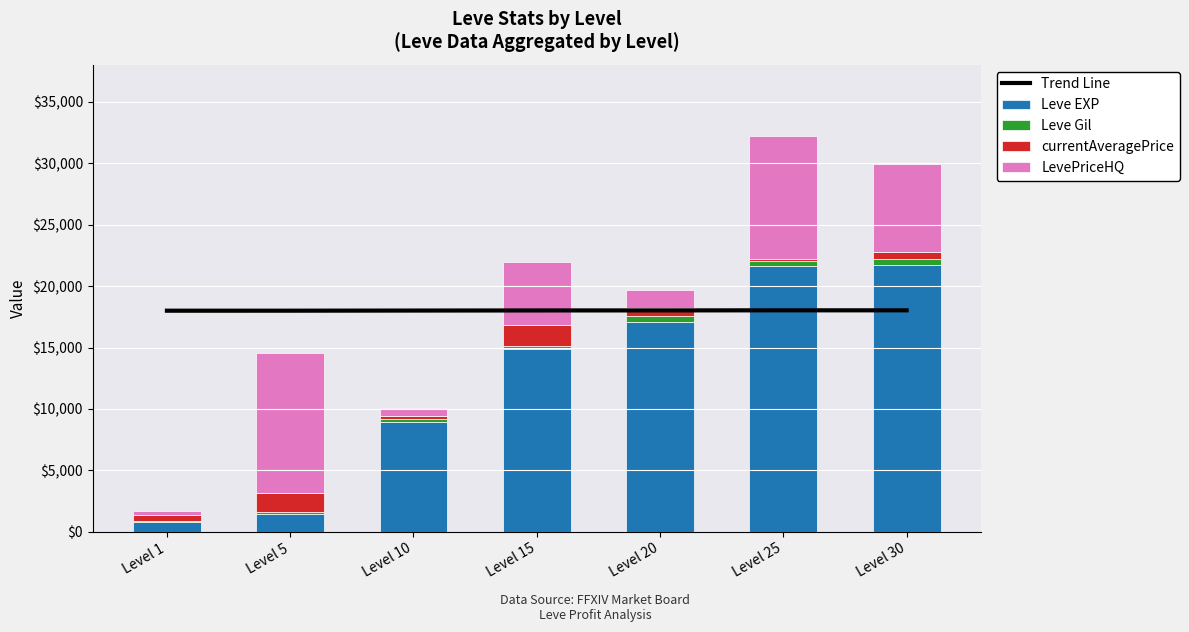

Is the value of Leve EXP at Level 15 greater than the value of currentAveragePrice at Level 1?

Yes